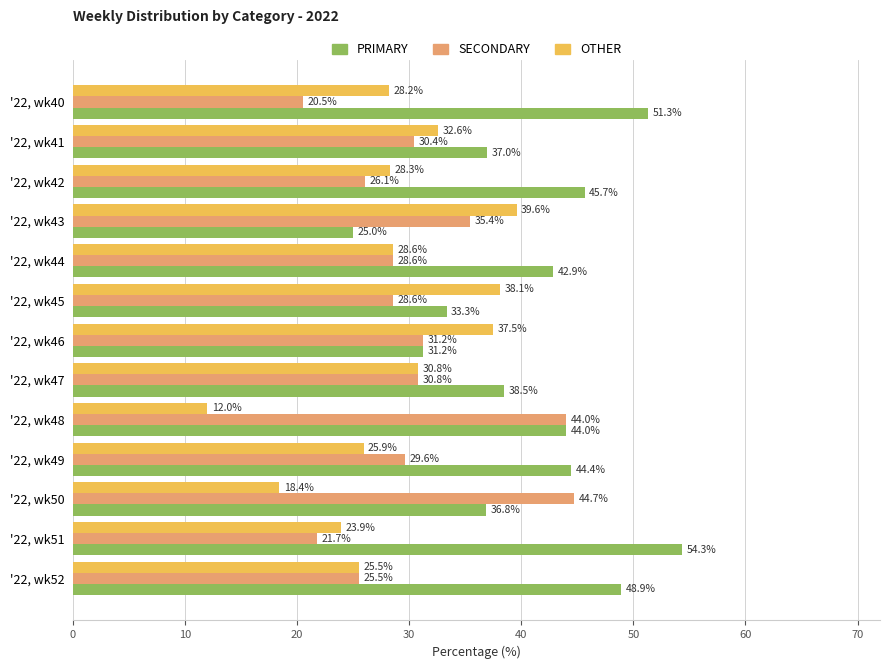

List the series in order of their overall mean, highest first.

PRIMARY, SECONDARY, OTHER